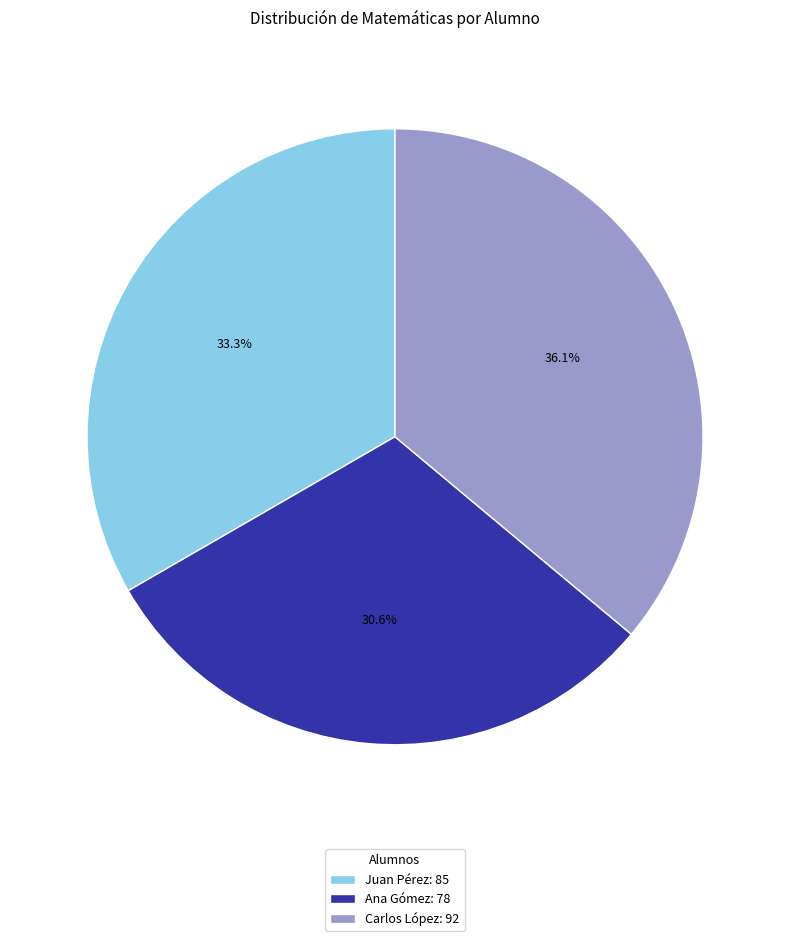

Is there any slice that represents more than half of the pie?

No